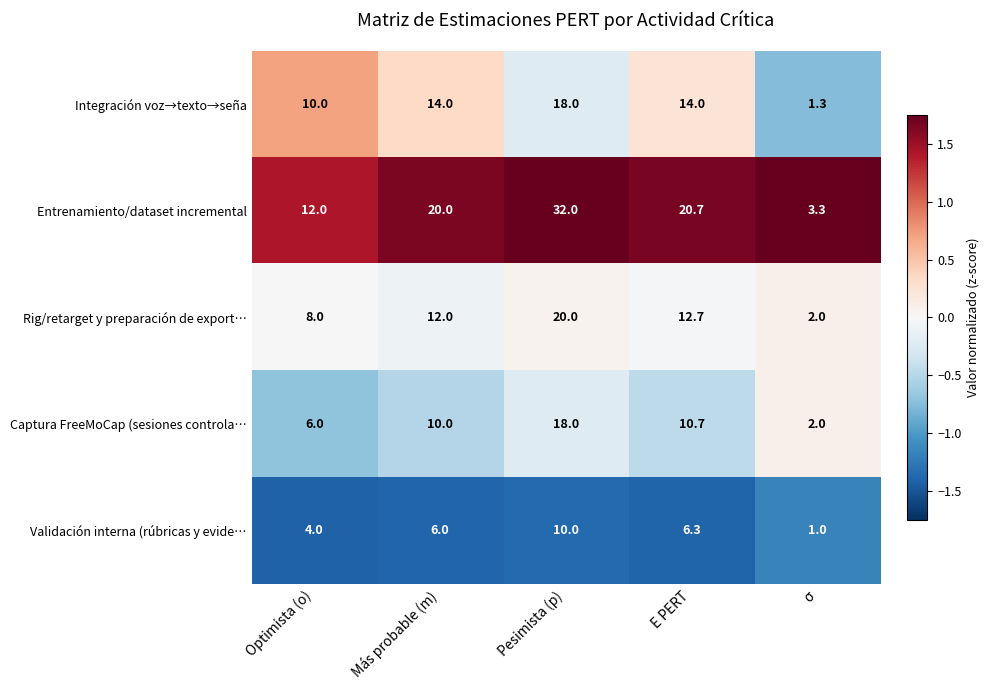

How many values in the Entrenamiento/dataset incremental series are below 20?

2